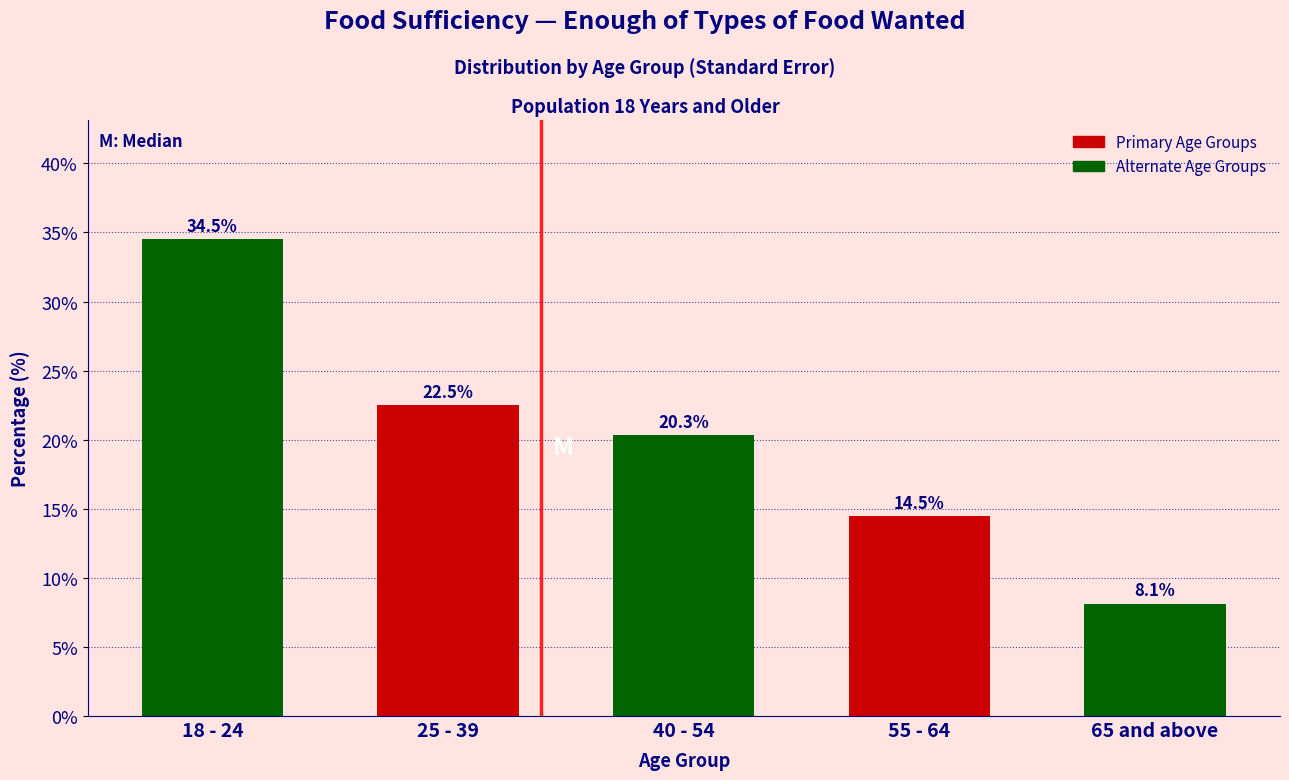

Reading right to left, what are all the values shown in this chart?

65 and above=8.1	55 - 64=14.5	40 - 54=20.3	25 - 39=22.5	18 - 24=34.5